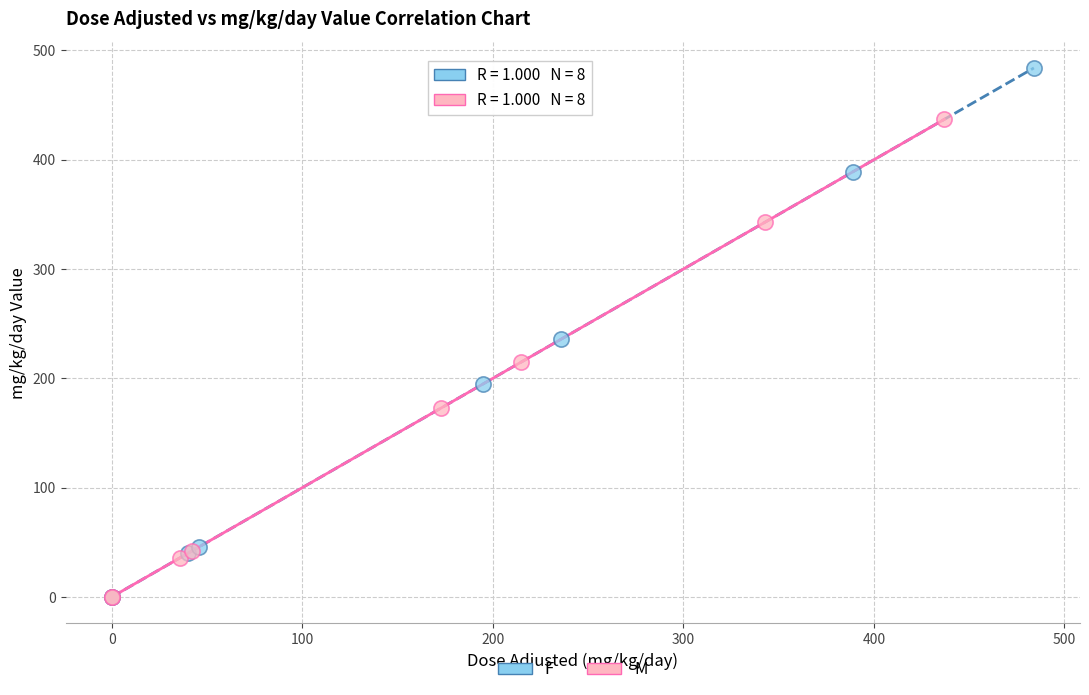

Which series has the largest Y range (max minus min)?

F